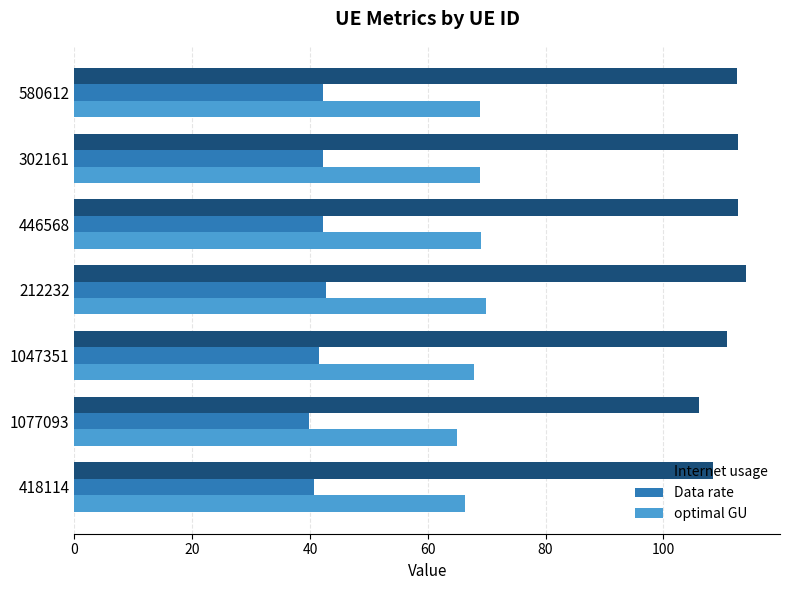

How many data points does each series have?

7